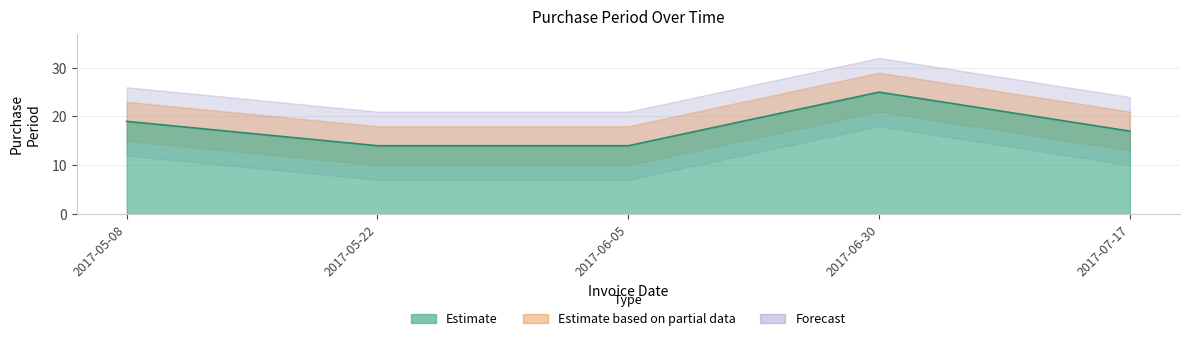

What is the difference between the maximum and minimum values?

11